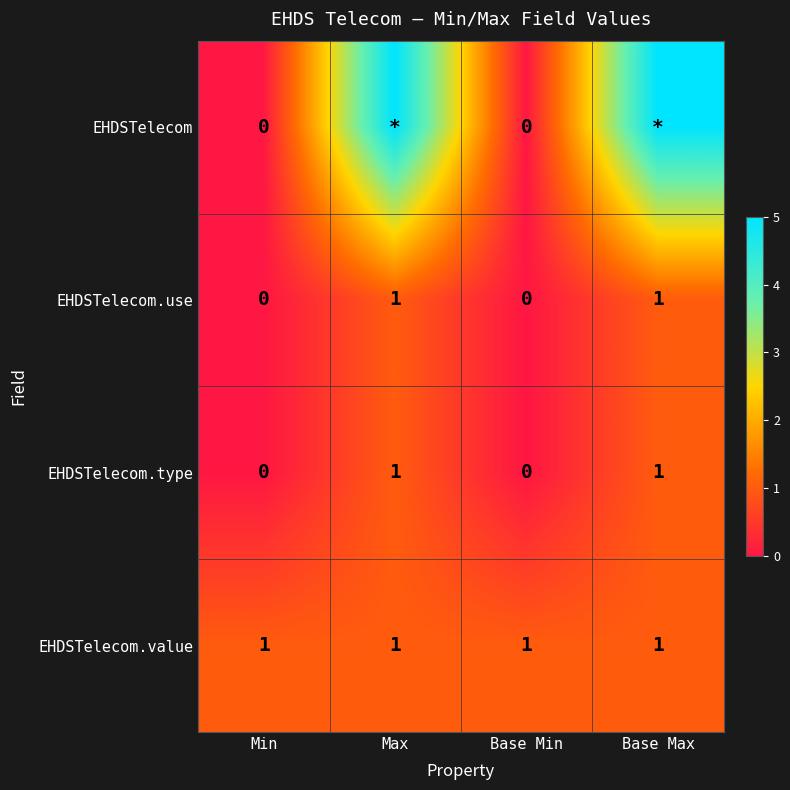

Is the value of EHDSTelecom.value at Base Min greater than the value of EHDSTelecom.use at Base Min?

Yes